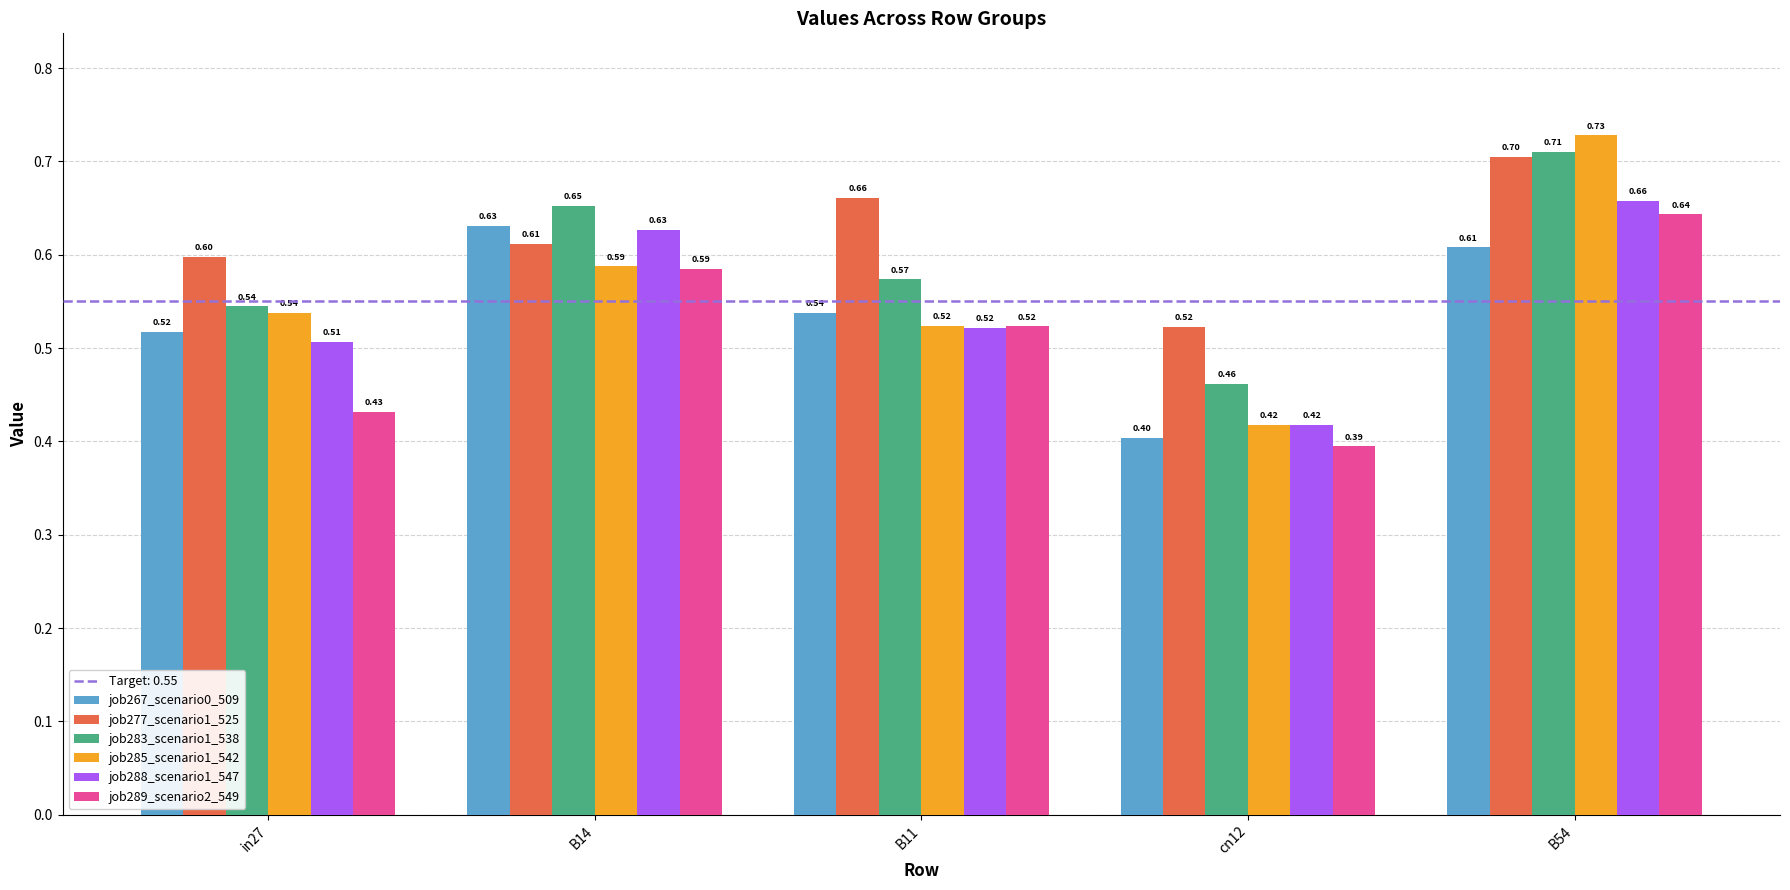

What is the label of the 4th bar from the left?

cn12